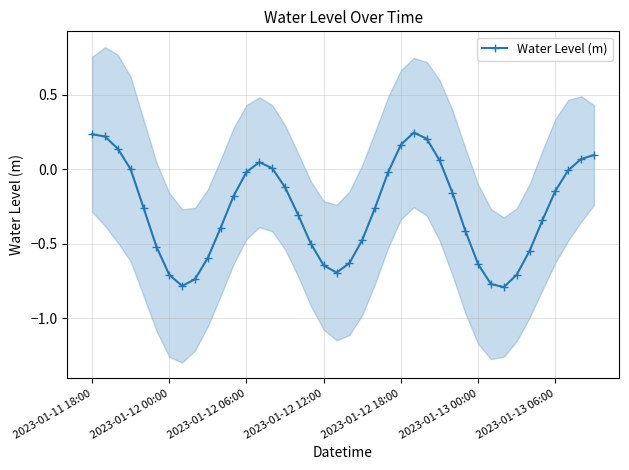

True or false: there are more than 1 points higher than both neighbors.

True